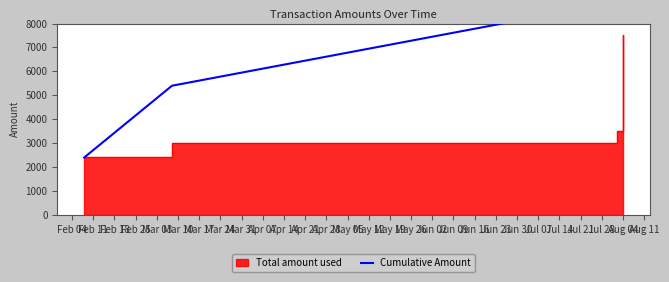

What is the value of the 1st point from the left?

2400